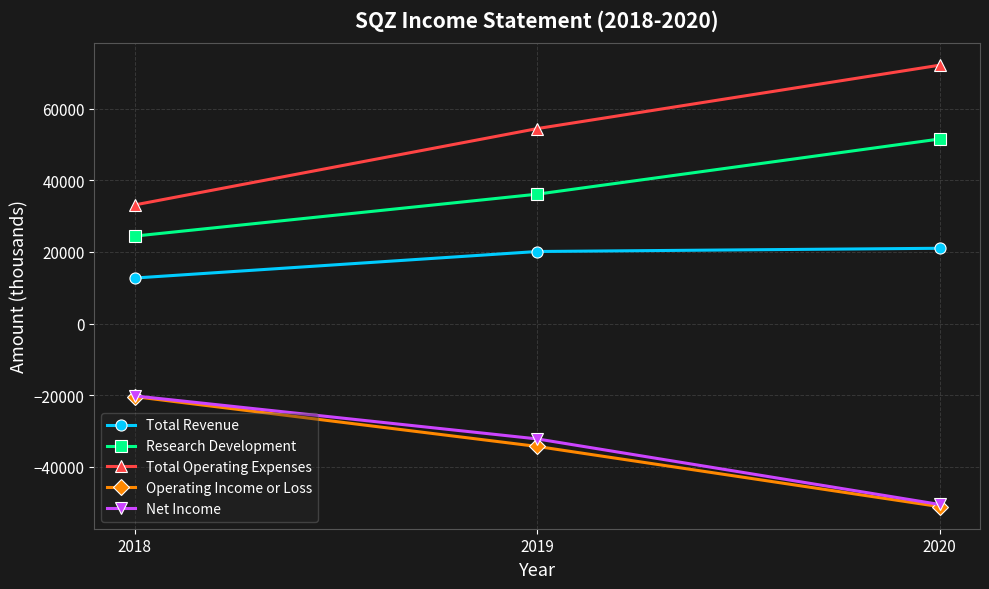

True or false: Research Development has a value of 30813 at 2020.

False